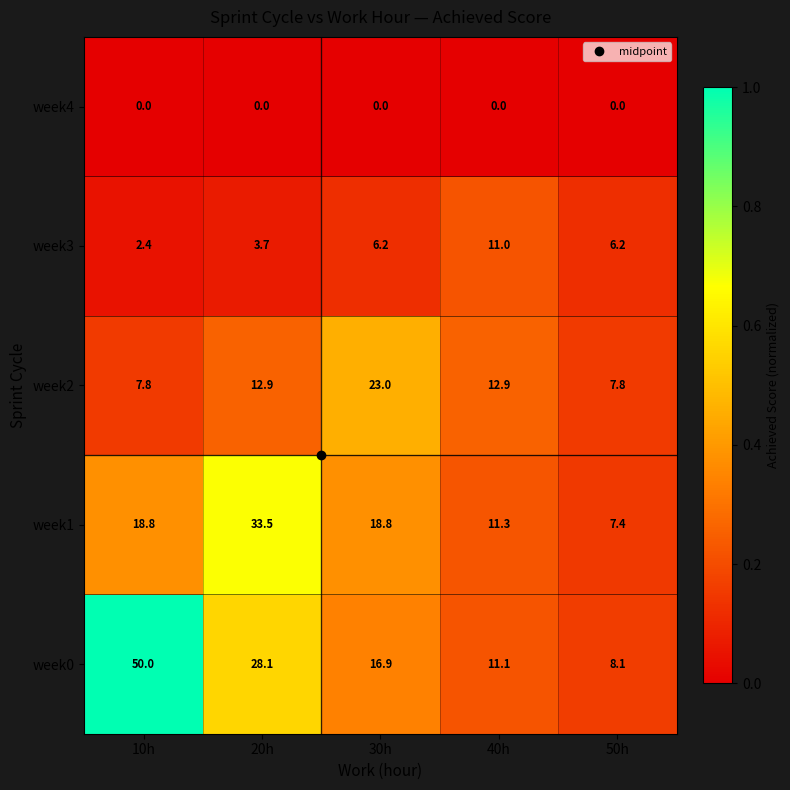

What is the difference between the highest and lowest values at 40h?

12.9